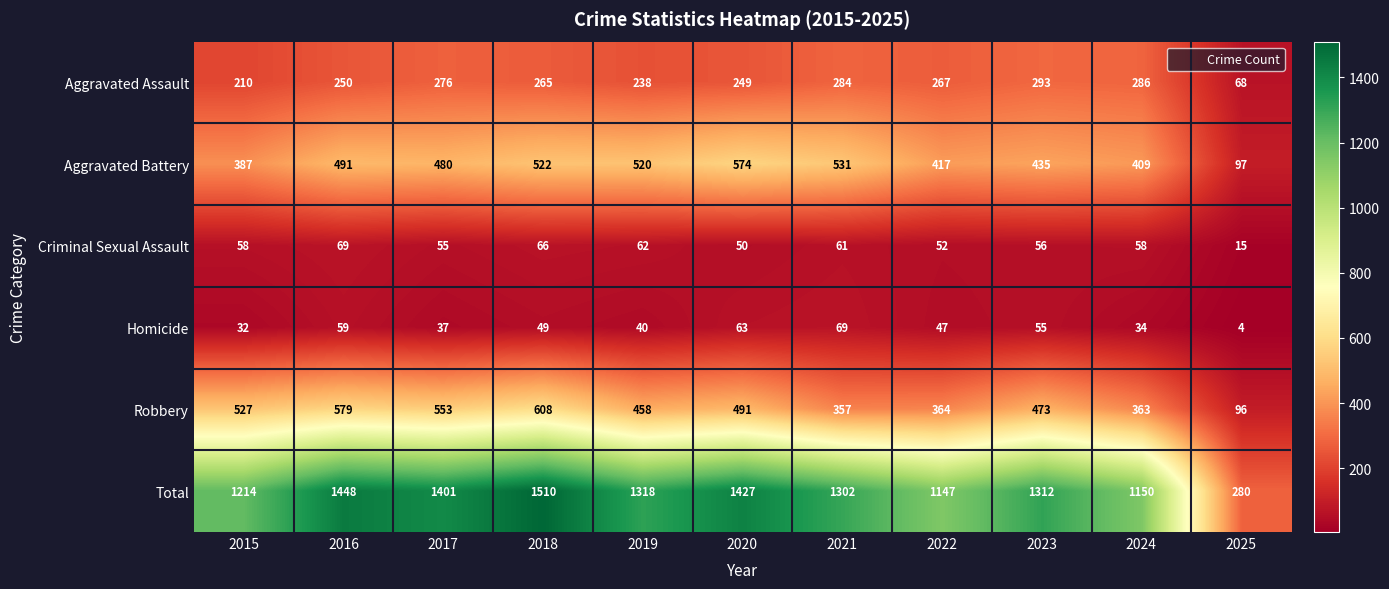

The Aggravated Battery series shows 435 at 2023. True or false?

True